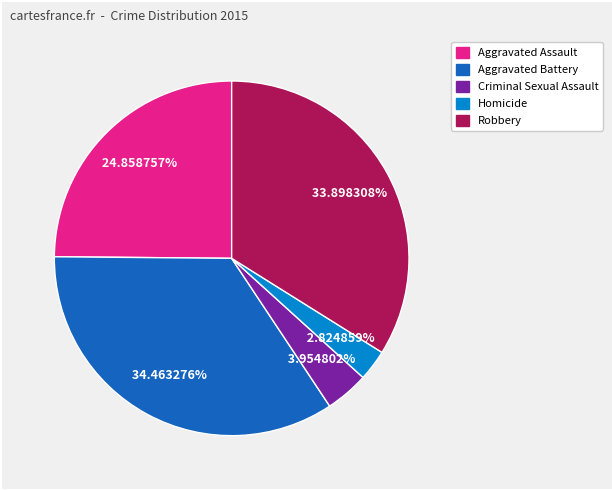

How many segments does this pie chart have?

5